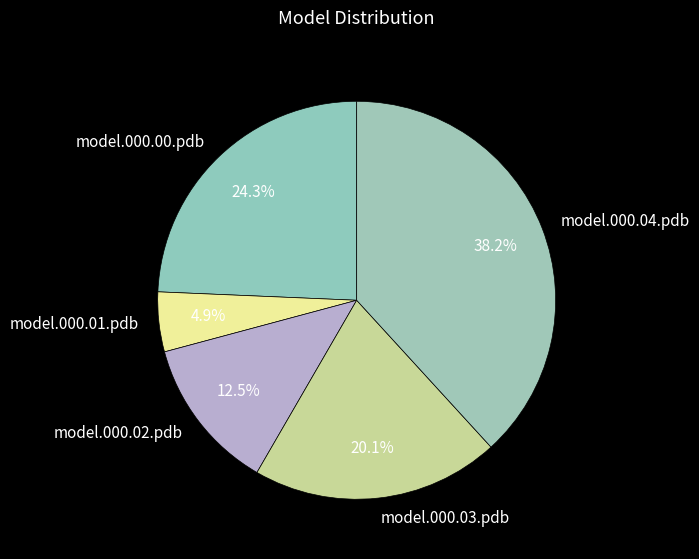

How much of the chart is everything except model.000.03.pdb?

79.9%